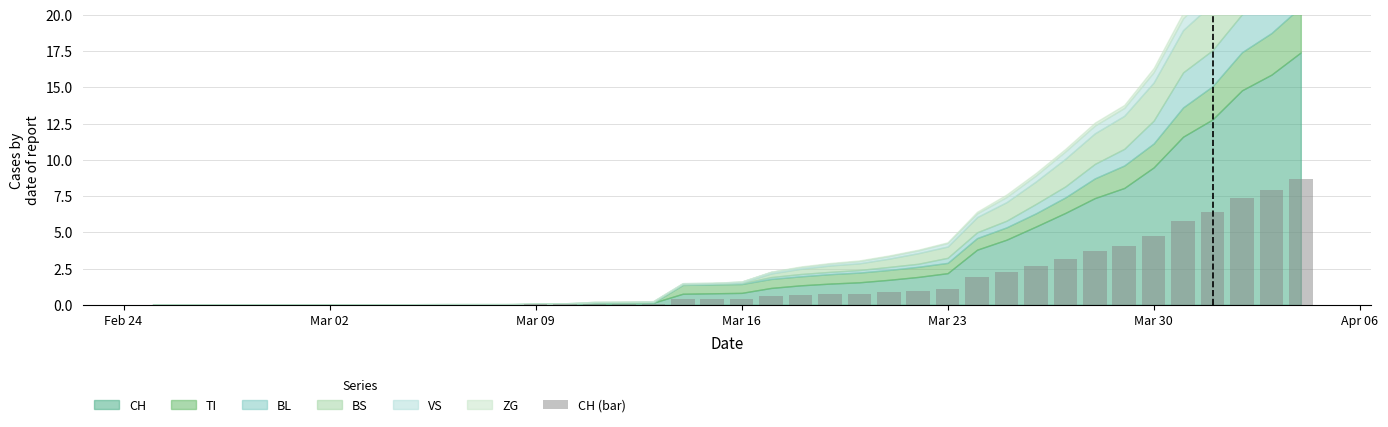

What is the maximum value shown in the chart?

8.7